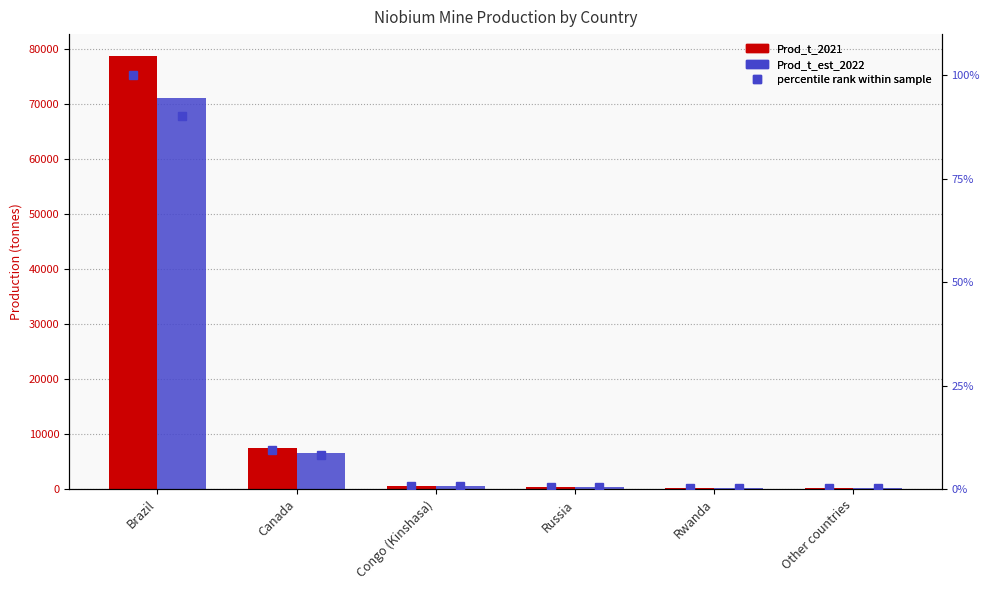

Which category has the lowest value across all series?

Rwanda